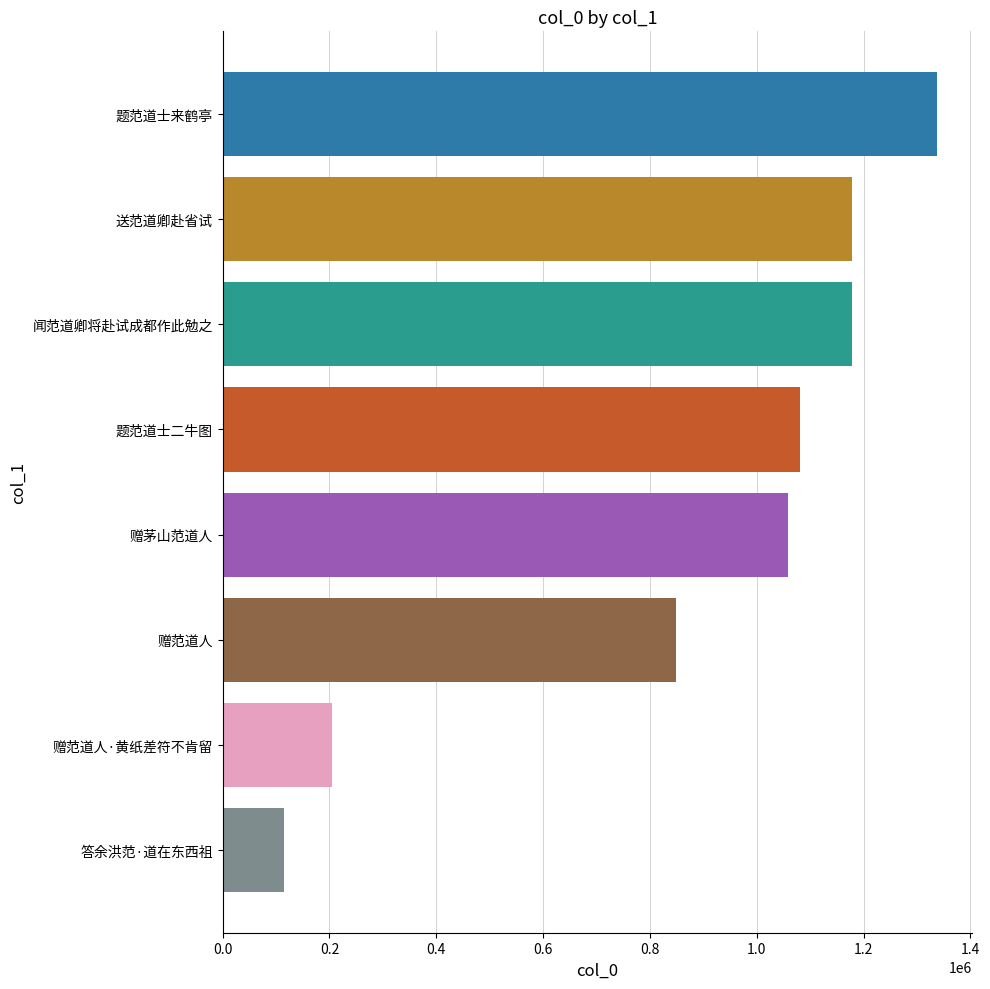

Which has a higher value, 答余洪范·道在东西祖 or 赠范道人?

赠范道人